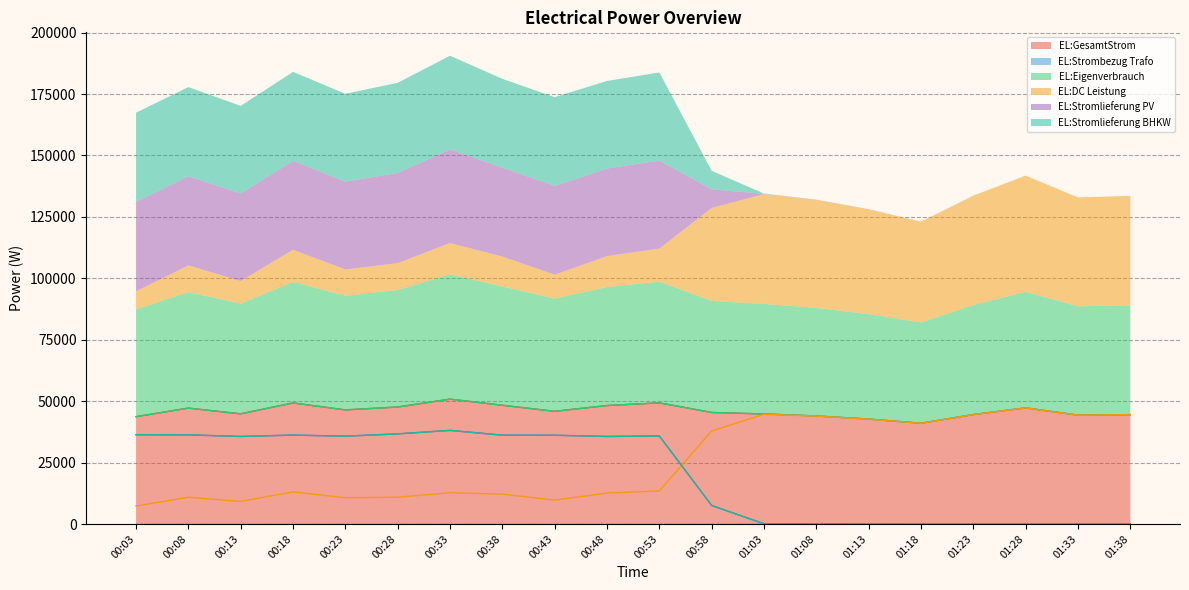

What position from the left is 00:33?

7